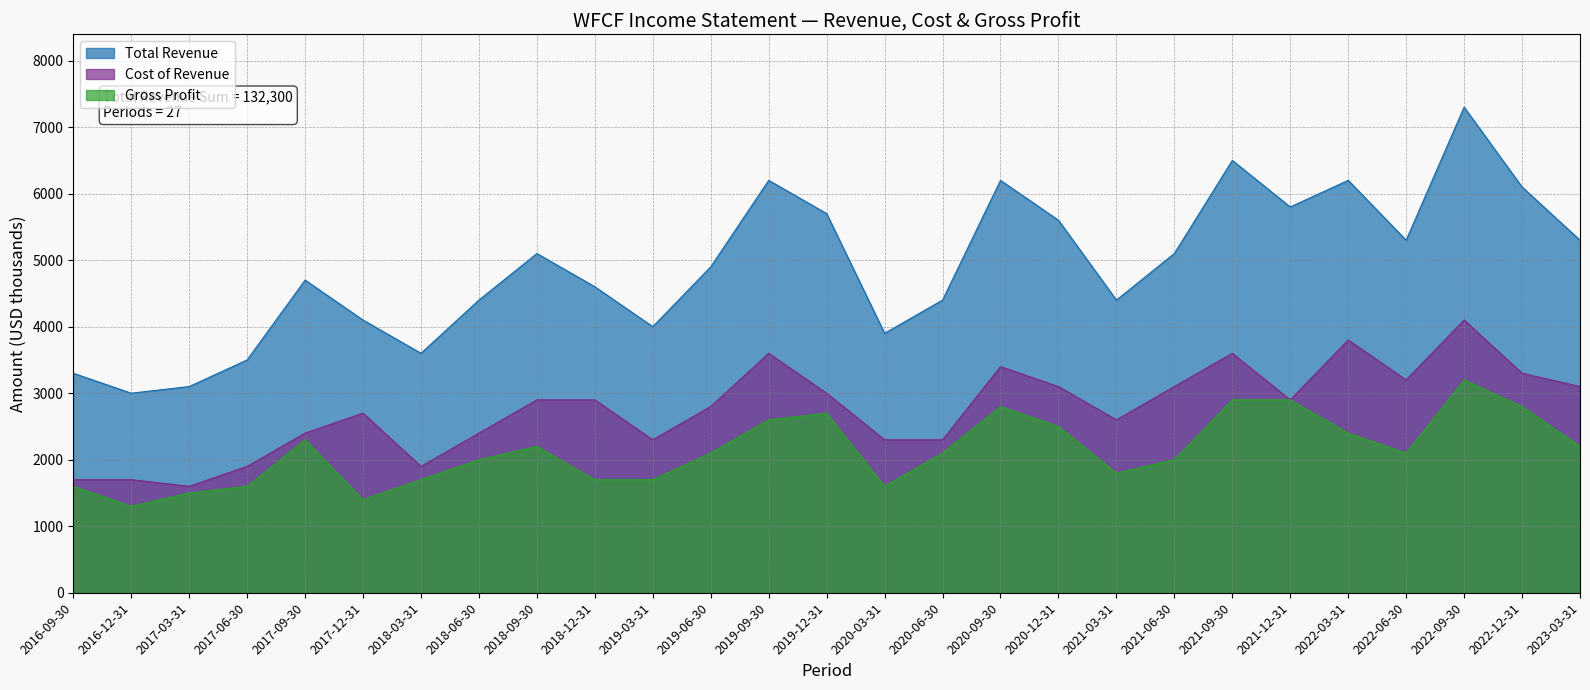

Between 2019-09-30 and 2020-12-31, which is larger?

2019-09-30